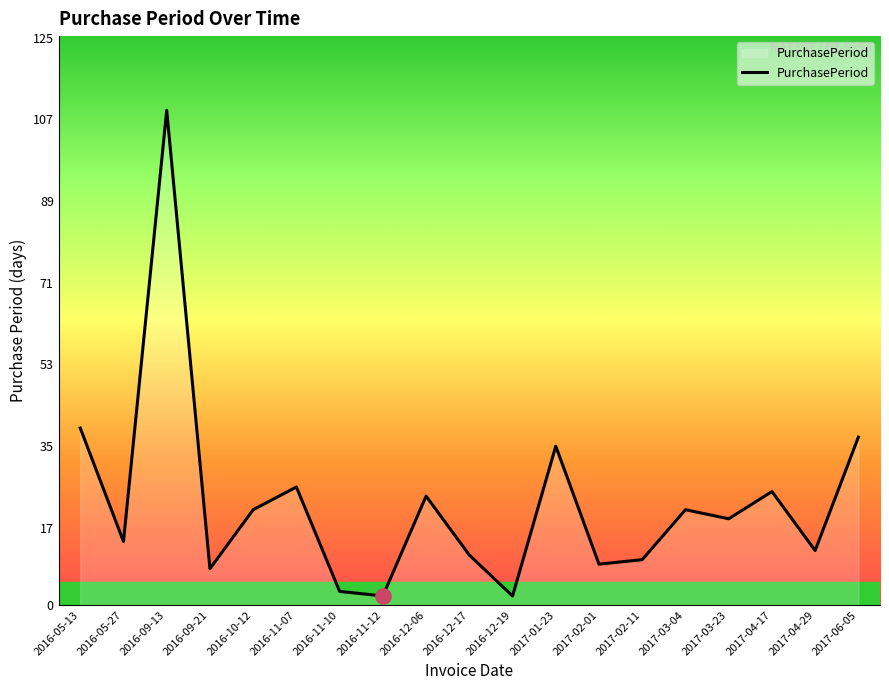

What is the ratio of the value at 2016-12-06 to the value at 2016-12-19?

12.0